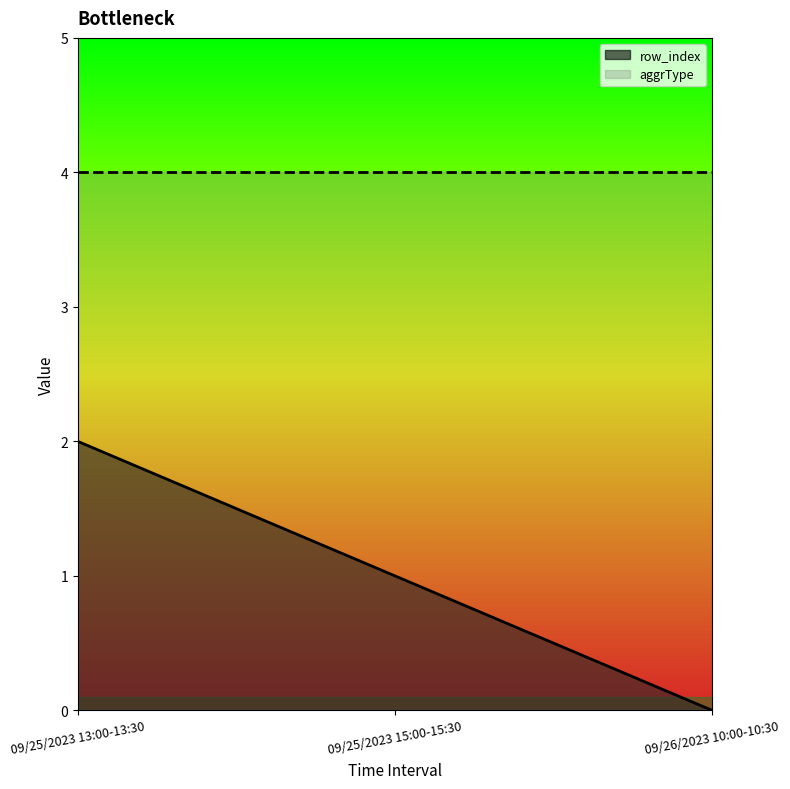

List the labels in order of value, smallest first.

09/26/2023 10:00-10:30, 09/25/2023 15:00-15:30, 09/25/2023 13:00-13:30